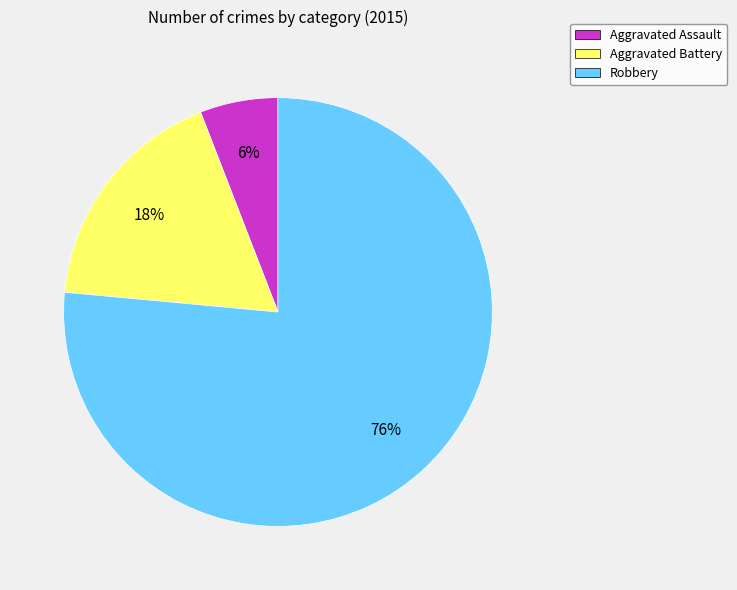

Does any single category account for the majority?

Yes